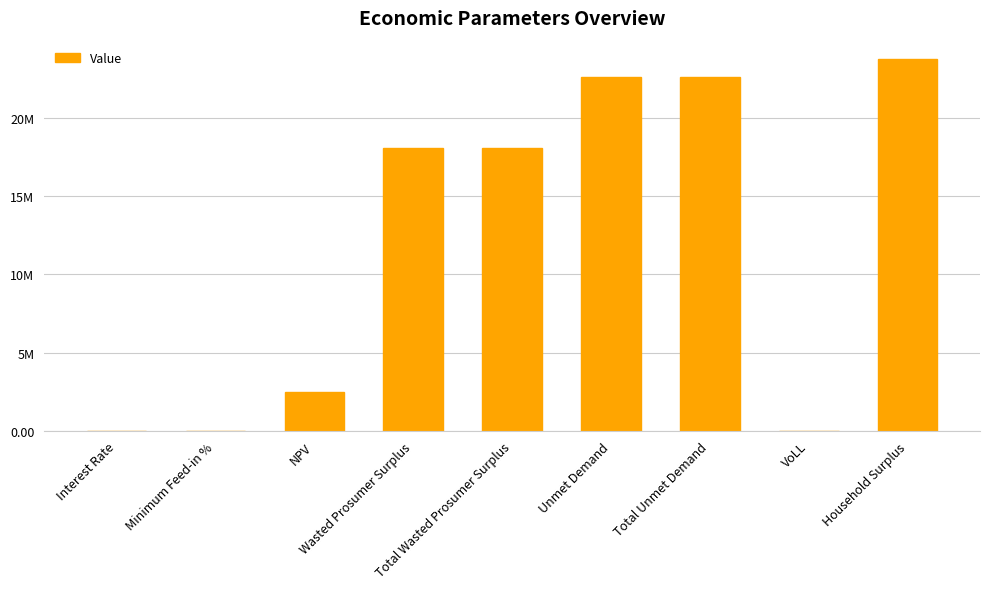

What is the ratio of the value at NPV to the value at Wasted Prosumer Surplus?

0.1